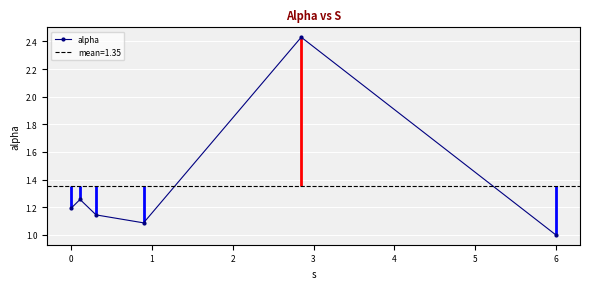

How many interior local valleys does the alpha series have?

1